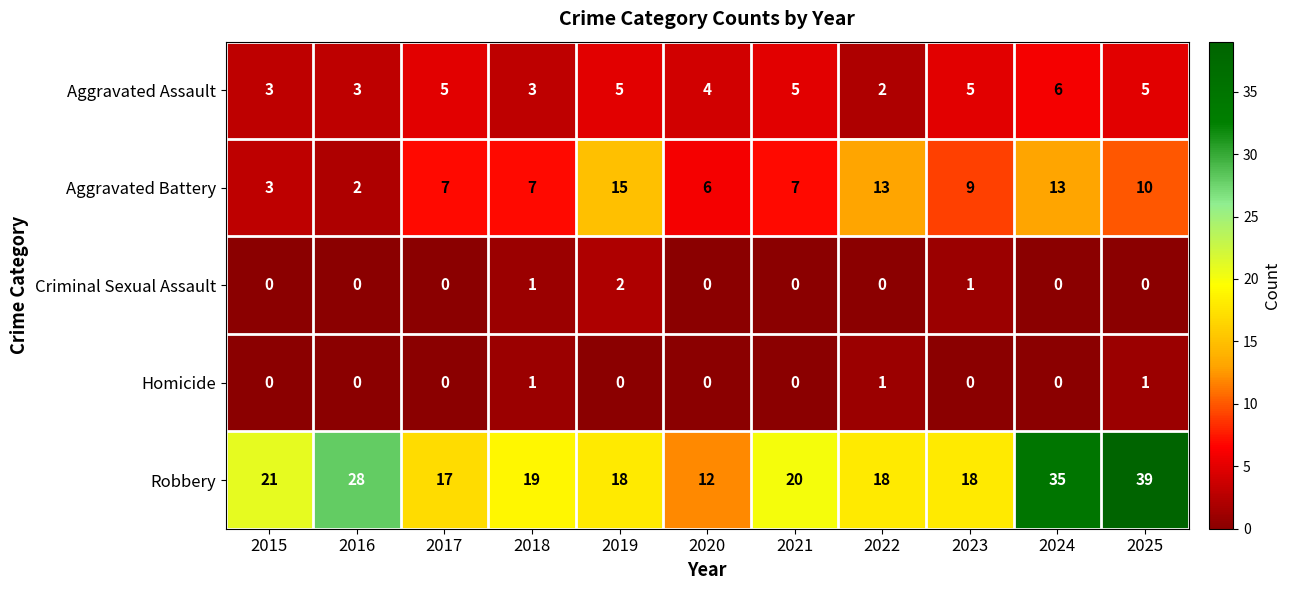

The value of Criminal Sexual Assault at 2020 is 1. True or false?

False